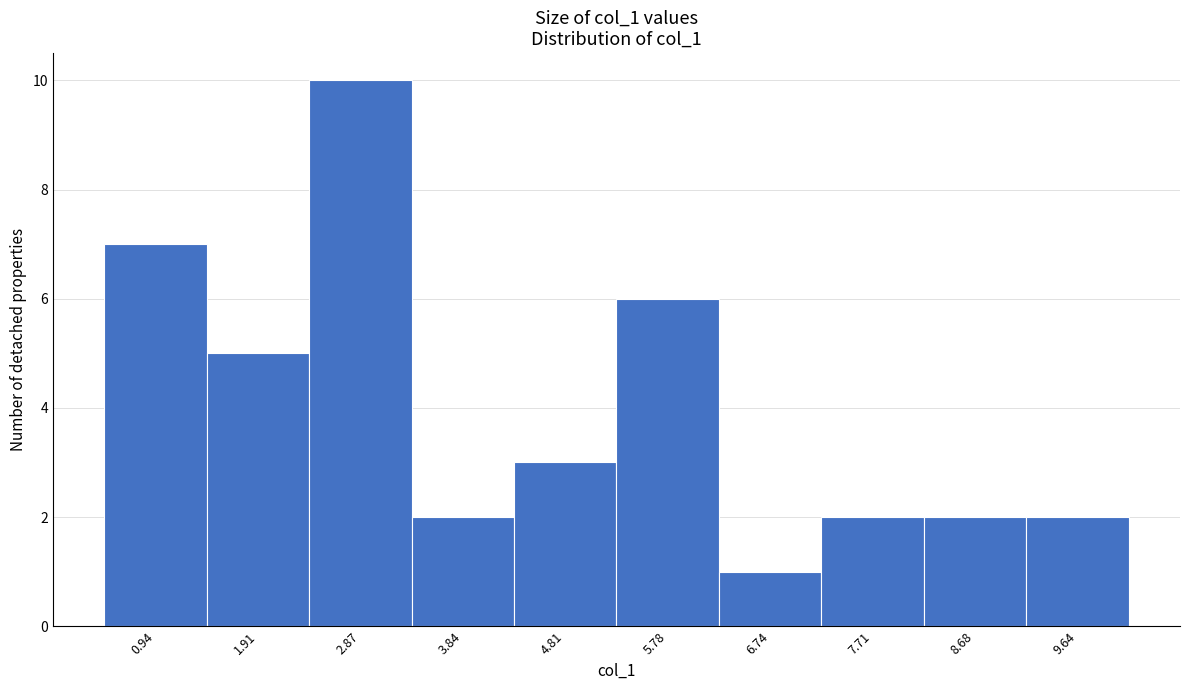

Reading right to left, extract all data points from this chart.

9.64=2	8.68=2	7.71=2	6.74=1	5.78=6	4.81=3	3.84=2	2.87=10	1.91=5	0.94=7